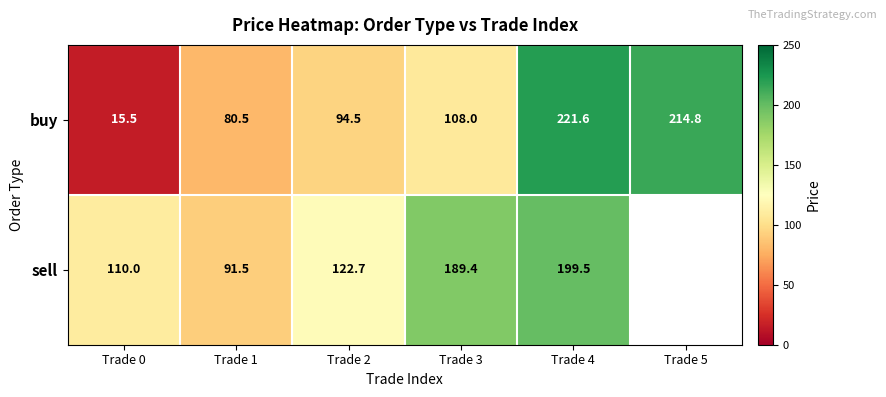

Rank the series at Trade 1 from lowest to highest value.

buy, sell